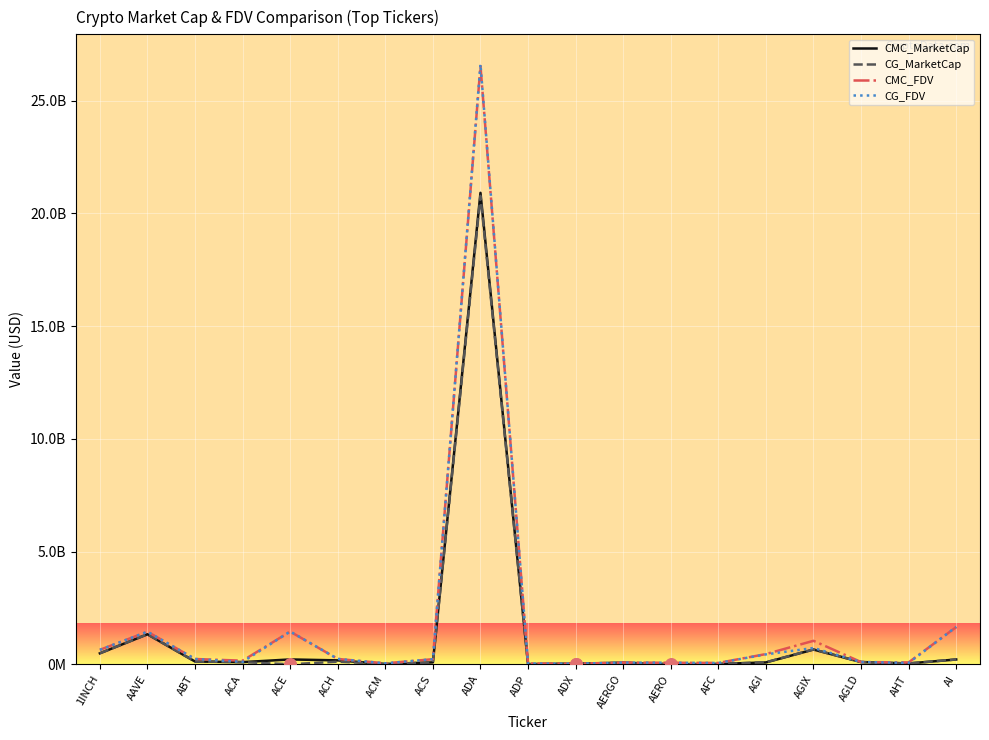

Is the value of CG_FDV at AHT greater than the value of CMC_FDV at AGIX?

No